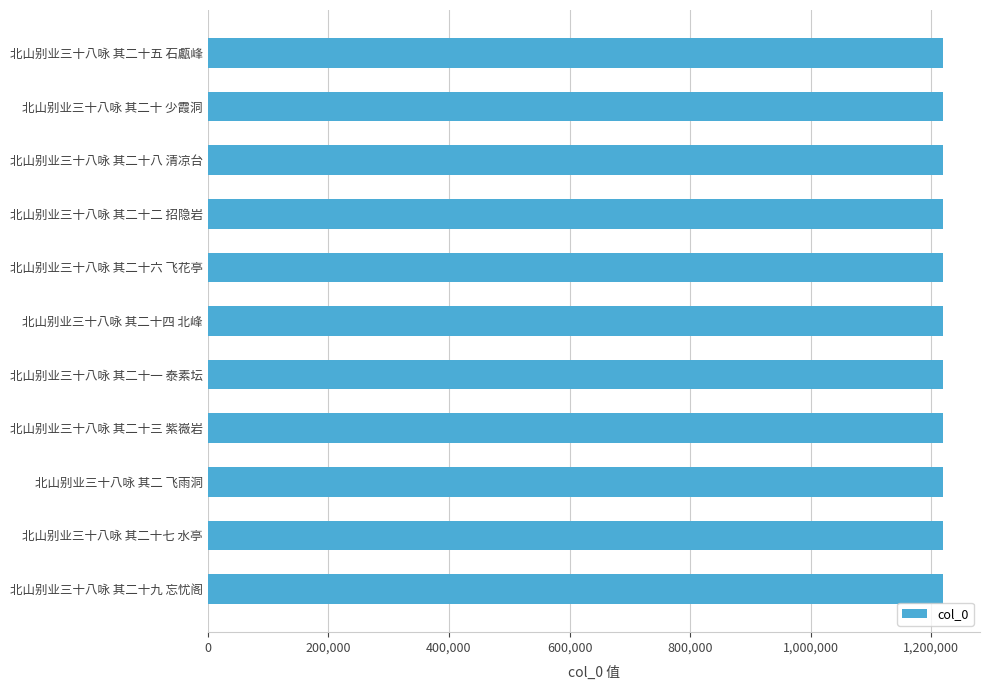

What is the greatest value displayed?

1219923